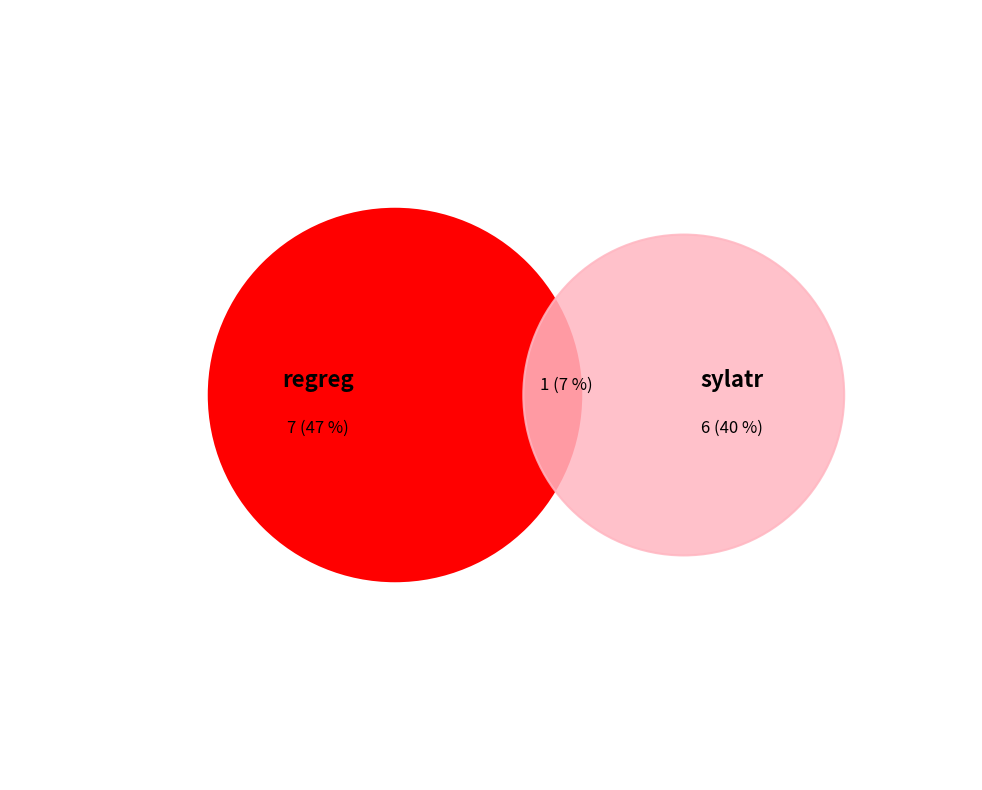

What percentage do sylatr and regreg together represent?

100.0%